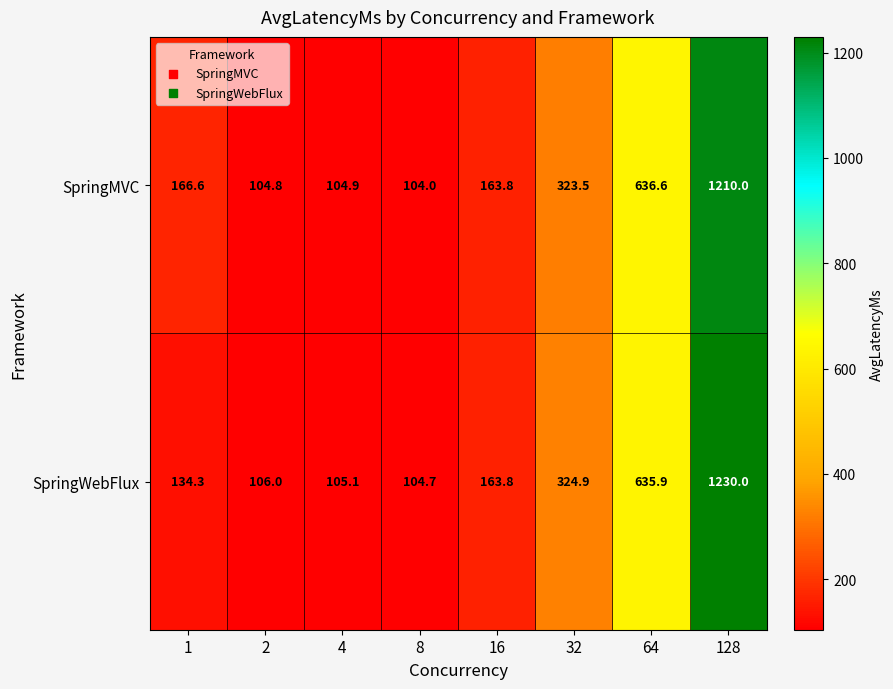

What is the difference between the second highest and second lowest values in the SpringMVC series?

531.8